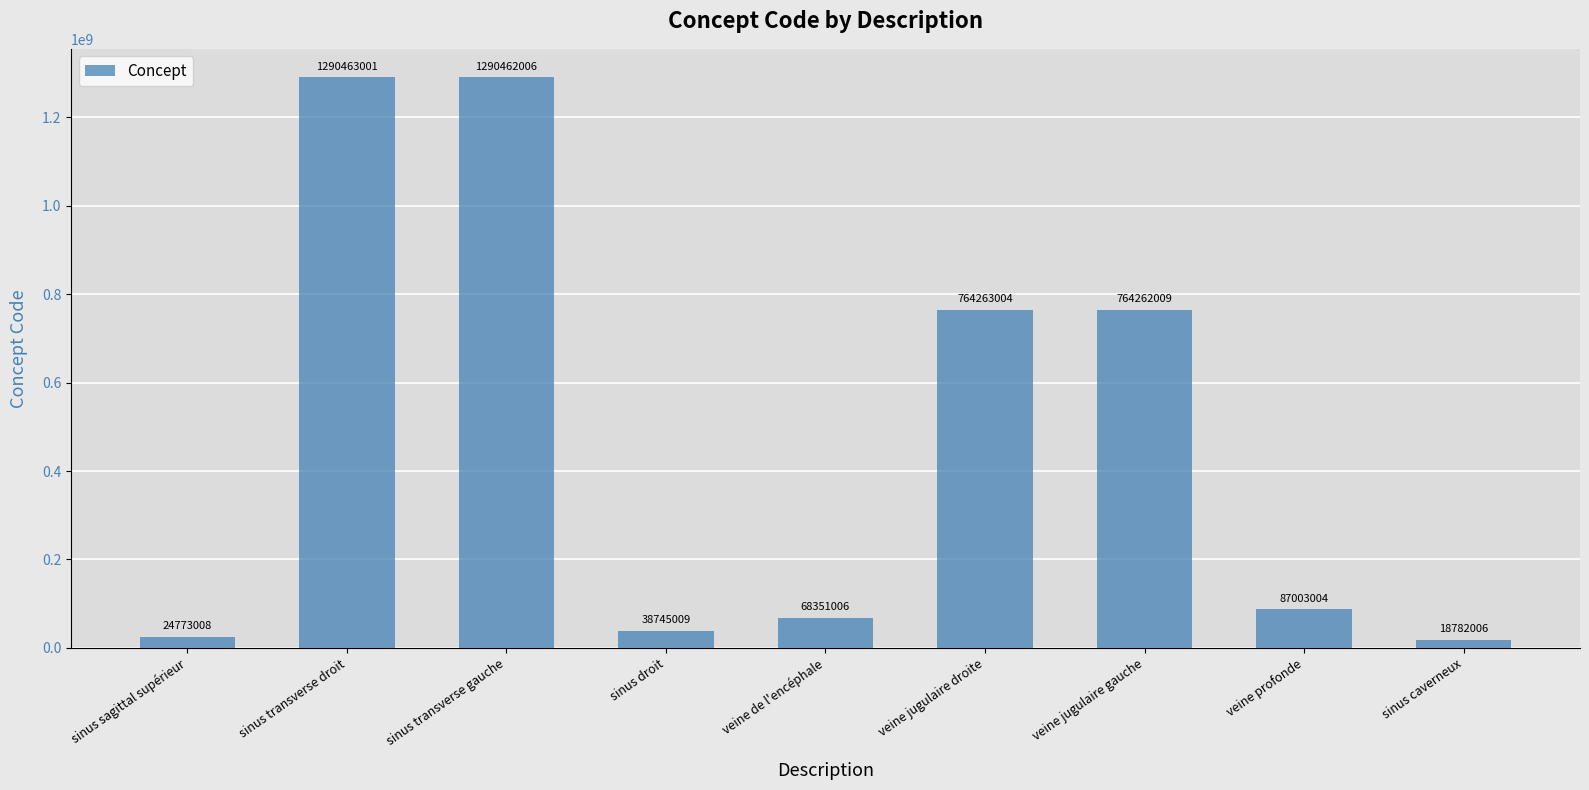

What is the greatest value displayed?

1290463001